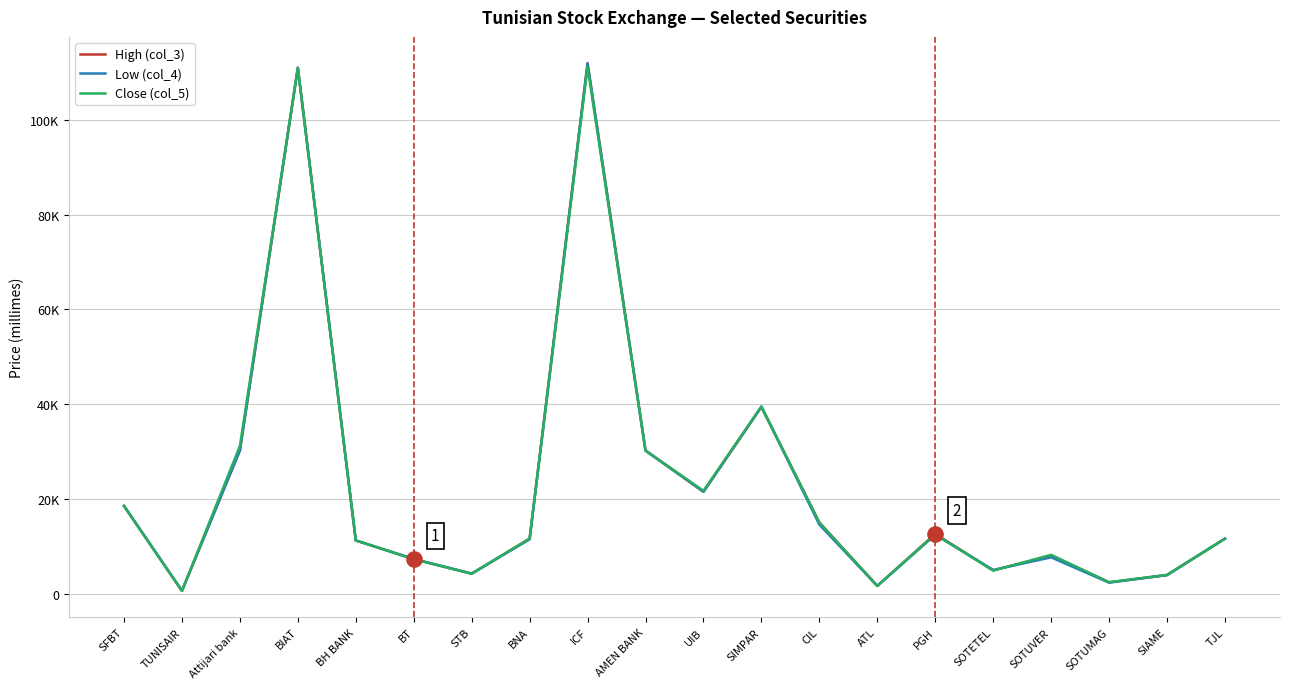

At how many categories does at least one series exceed 11208?

12